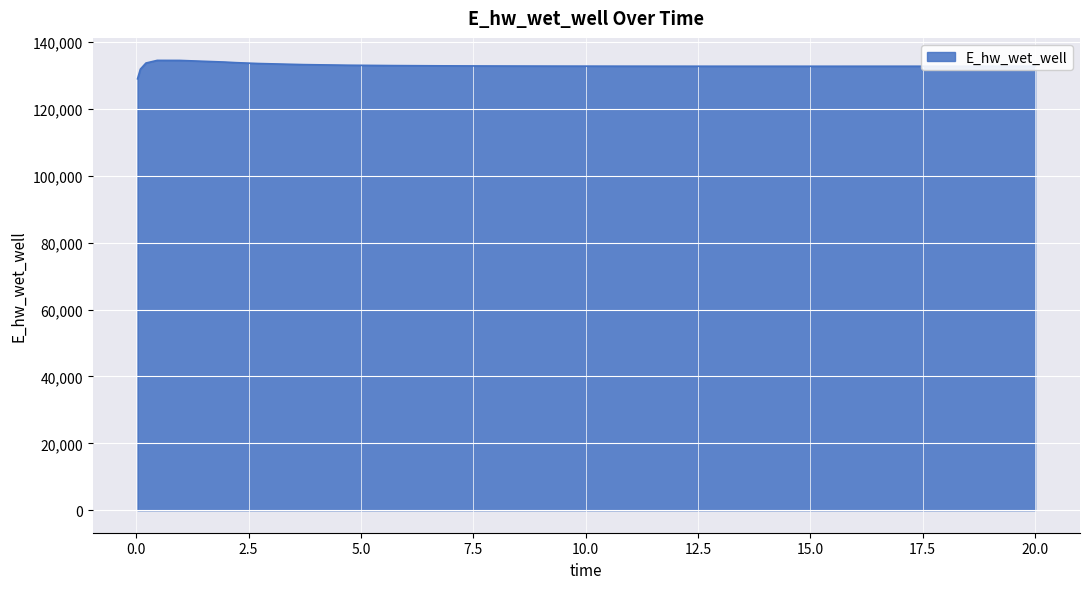

What is the difference between the maximum and minimum values?

5508.1